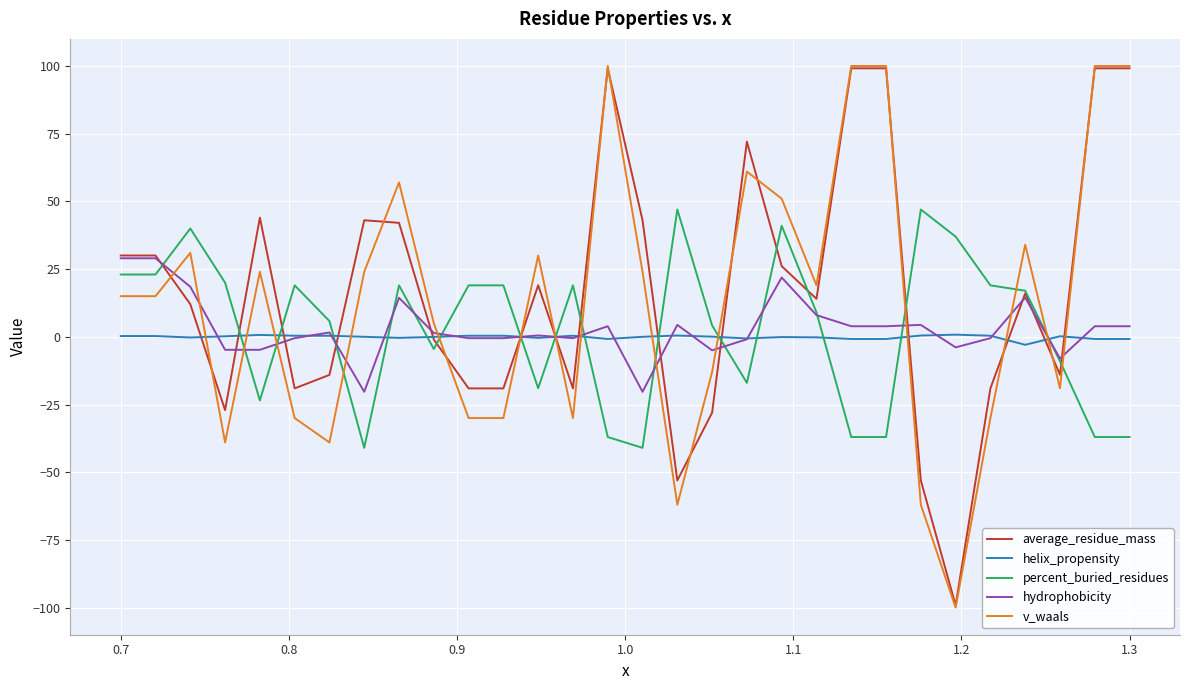

Which series ends up on top after the final intersection of percent_buried_residues and helix_propensity?

helix_propensity